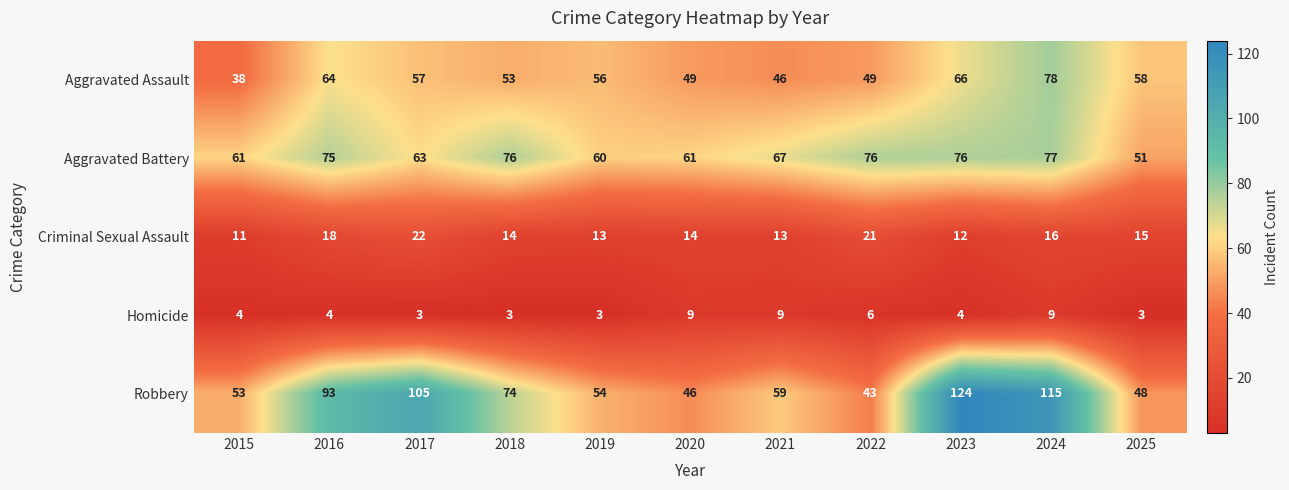

How many data points does each series have?

11